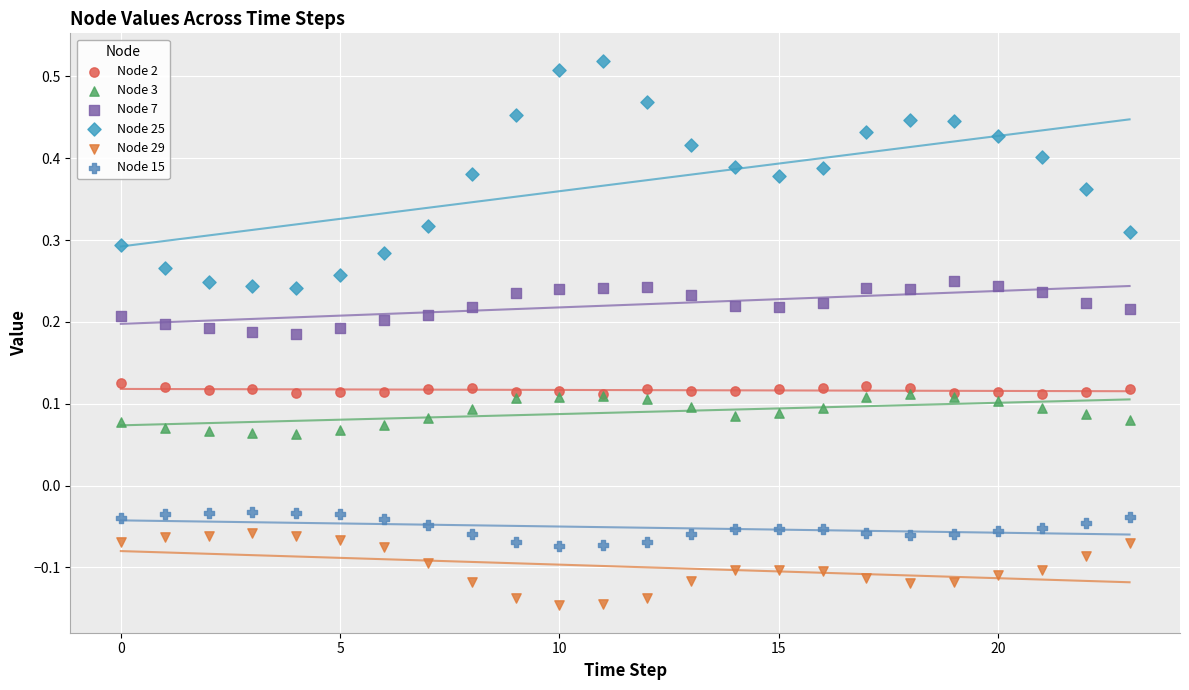

What are all the series names shown in the legend?

Node 2, Node 3, Node 7, Node 25, Node 29, Node 15